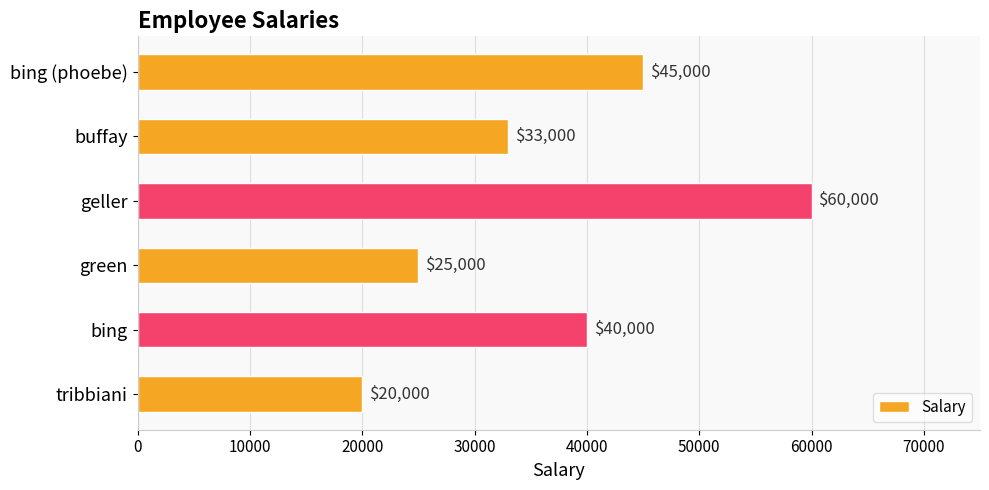

How many data points are less than 40000?

3